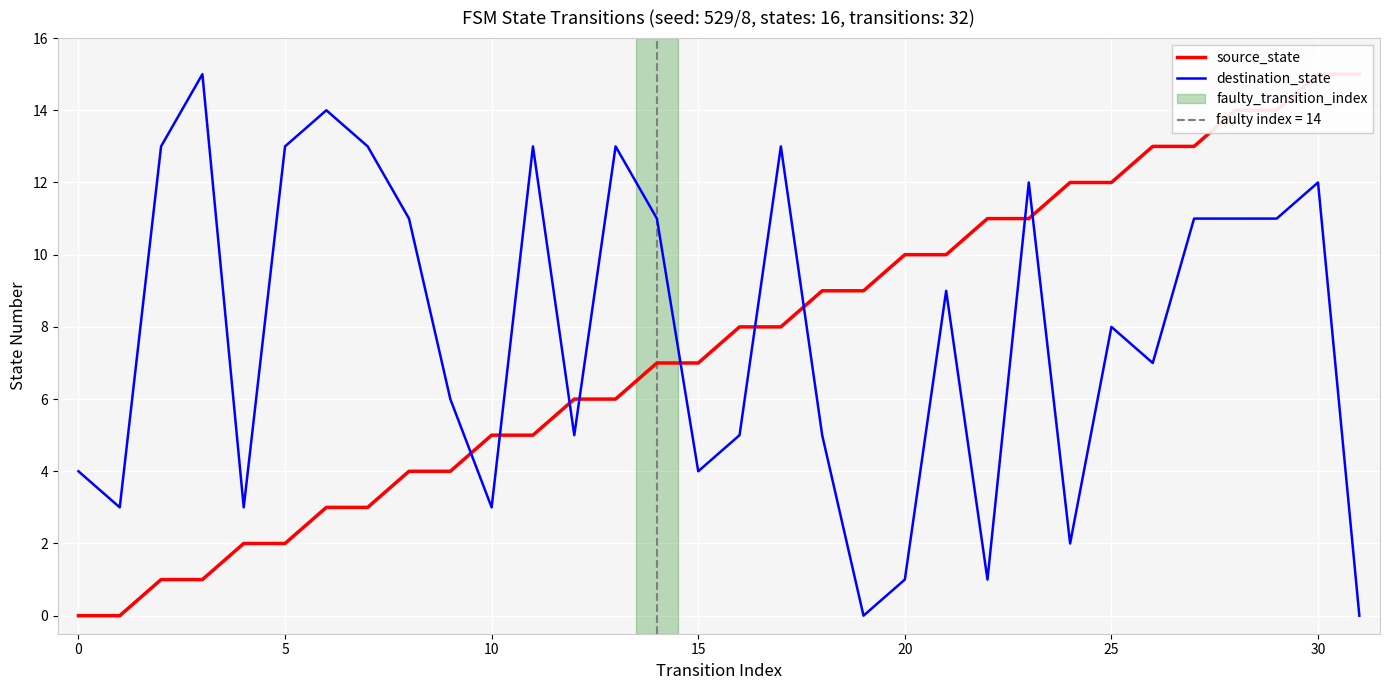

At which label does source_state reach its peak?

30